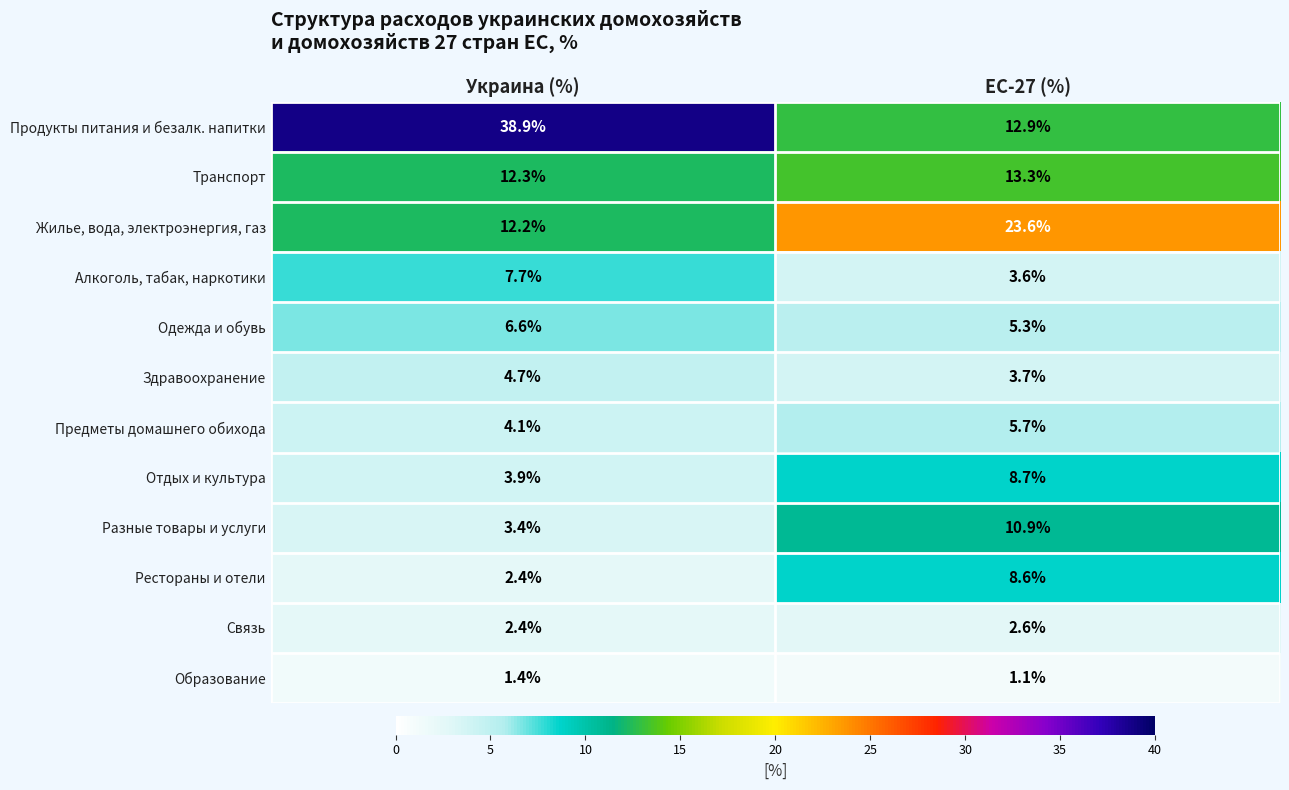

Which series has the largest total across all categories?

Продукты питания и безалк. напитки